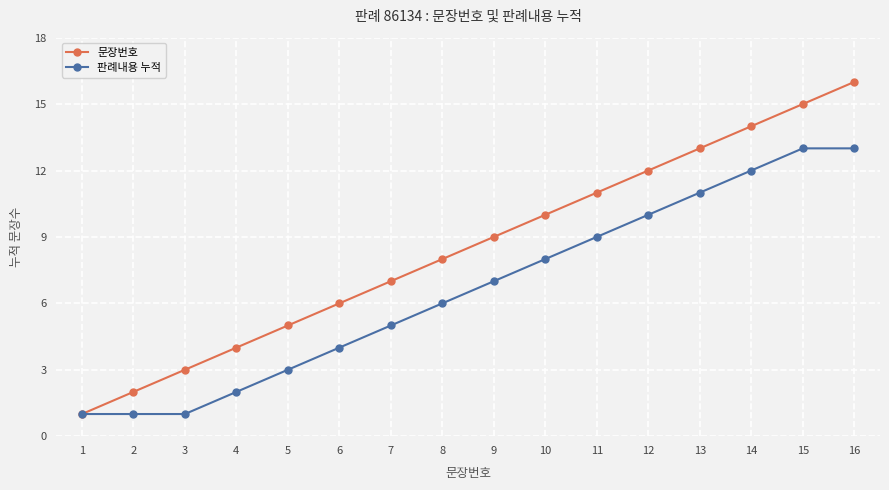

What is the maximum value shown in the chart?

16